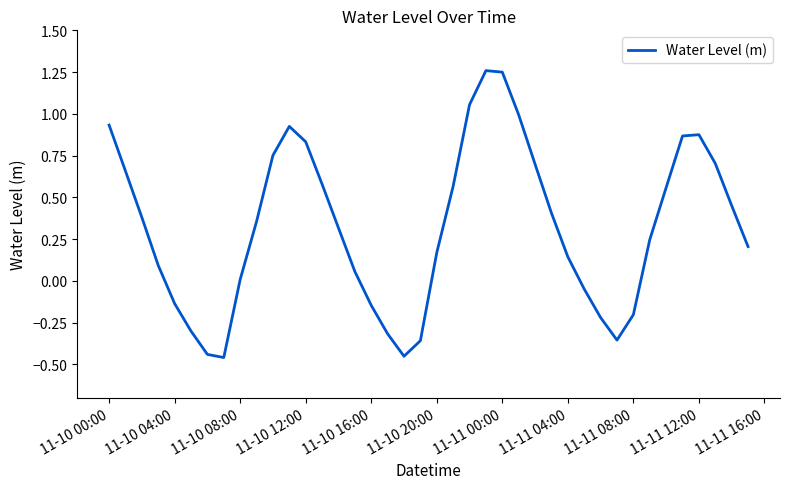

Is this an area chart (filled region under the line)?

No